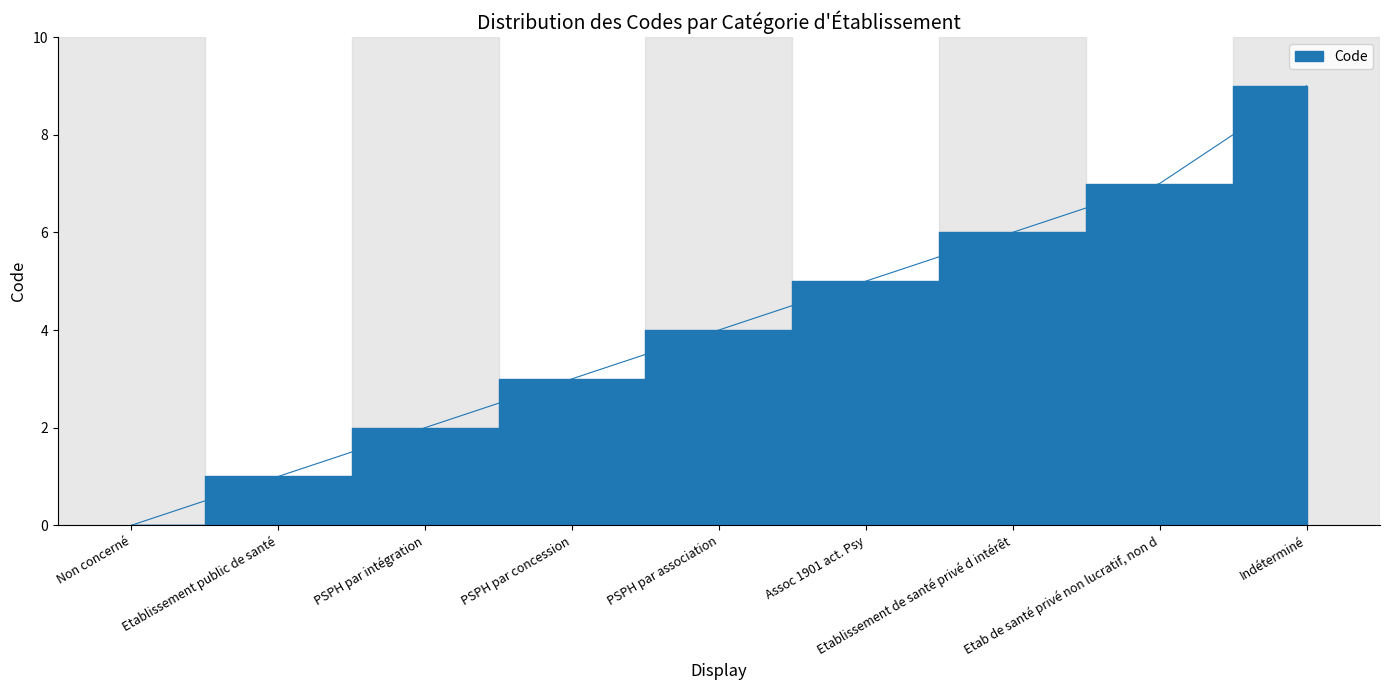

The chart shows a value of 6 at PSPH par association. True or false?

False